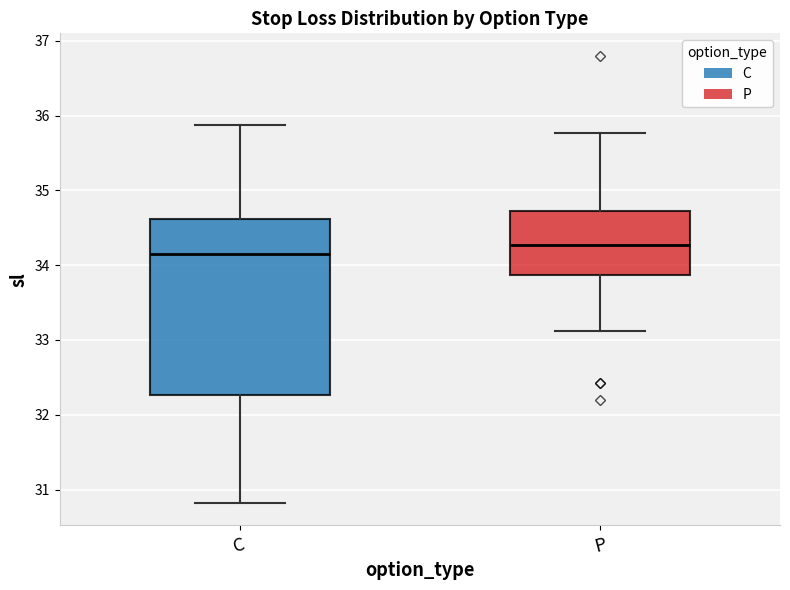

Where is the lower edge of the box for C on the y-axis? The values are not printed on the chart, so give them approximately, as read against the axis.

32.3